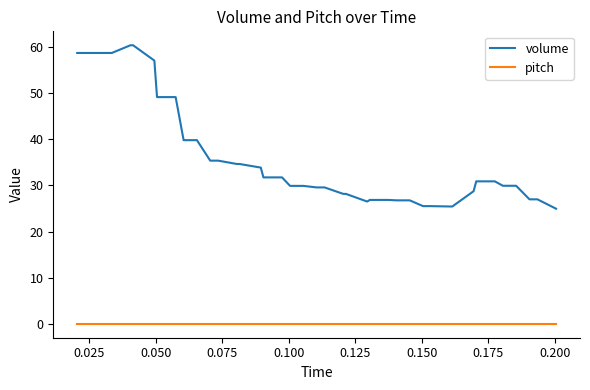

Which series has the largest total across all categories?

volume